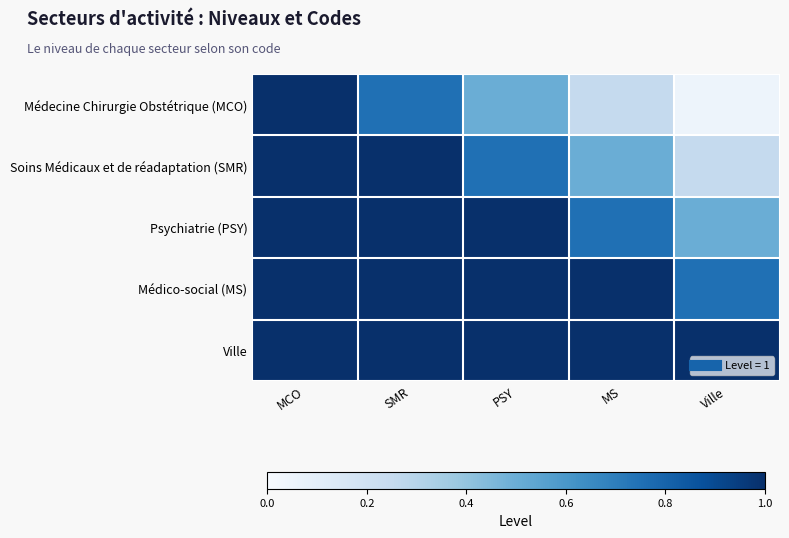

Reading left to right, list all the values displayed in this chart.

Médecine Chirurgie Obstétrique (MCO): MCO=1.0	SMR=0.8	PSY=0.5	MS=0.2	Ville=0.1
Soins Médicaux et de réadaptation (SMR): MCO=1.0	SMR=1.0	PSY=0.8	MS=0.5	Ville=0.2
Psychiatrie (PSY): MCO=1.0	SMR=1.0	PSY=1.0	MS=0.8	Ville=0.5
Médico-social (MS): MCO=1.0	SMR=1.0	PSY=1.0	MS=1.0	Ville=0.8
Ville: MCO=1.0	SMR=1.0	PSY=1.0	MS=1.0	Ville=1.0